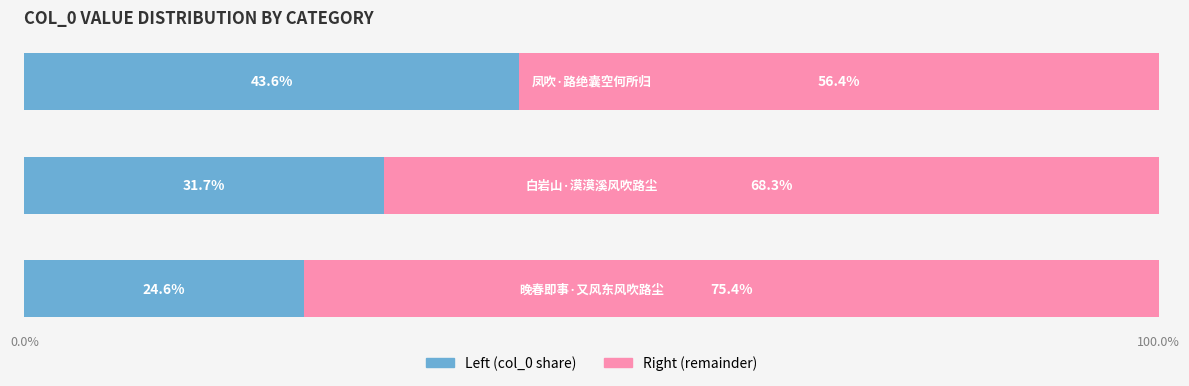

What is the highest value of the Left (col_0 share) series?

43.6